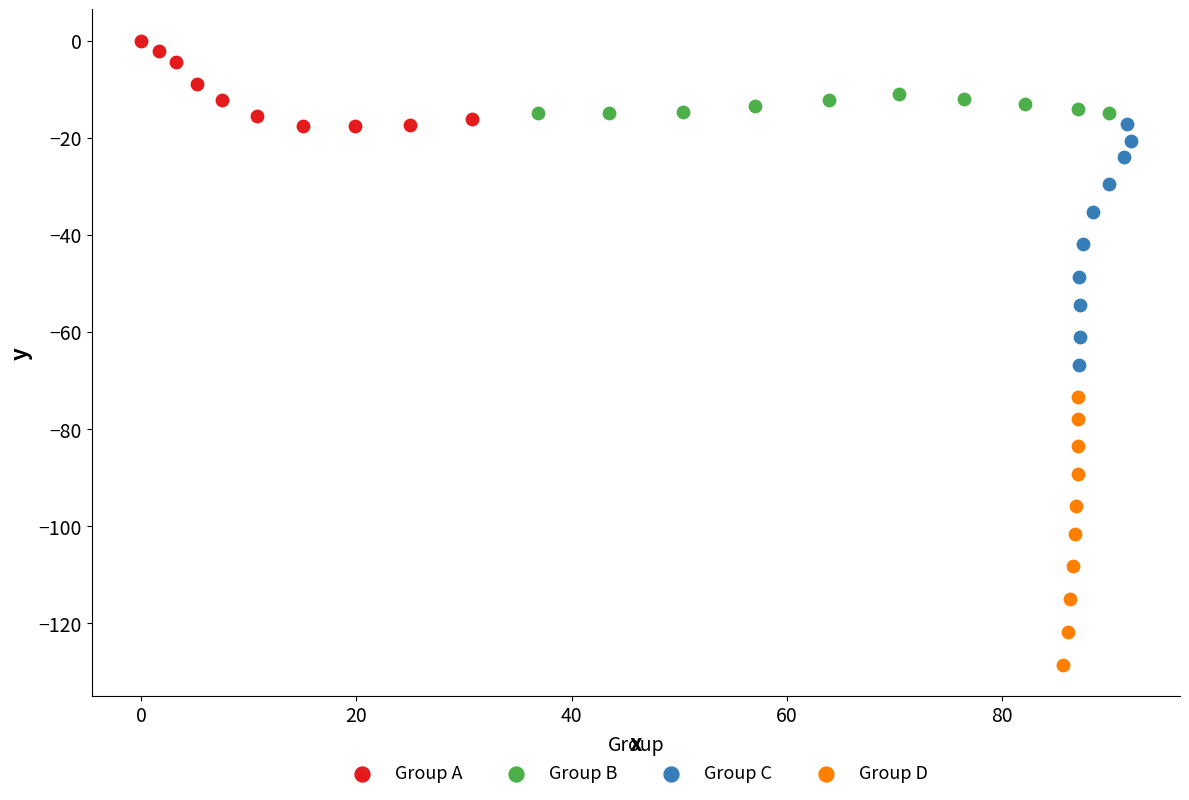

Which series reaches the minimum Y coordinate?

Group D